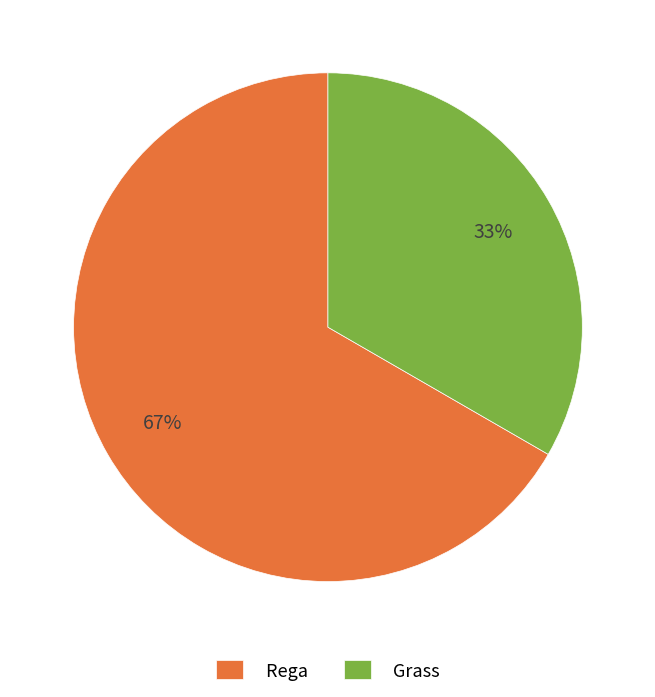

Which category has the biggest portion of the pie?

Rega